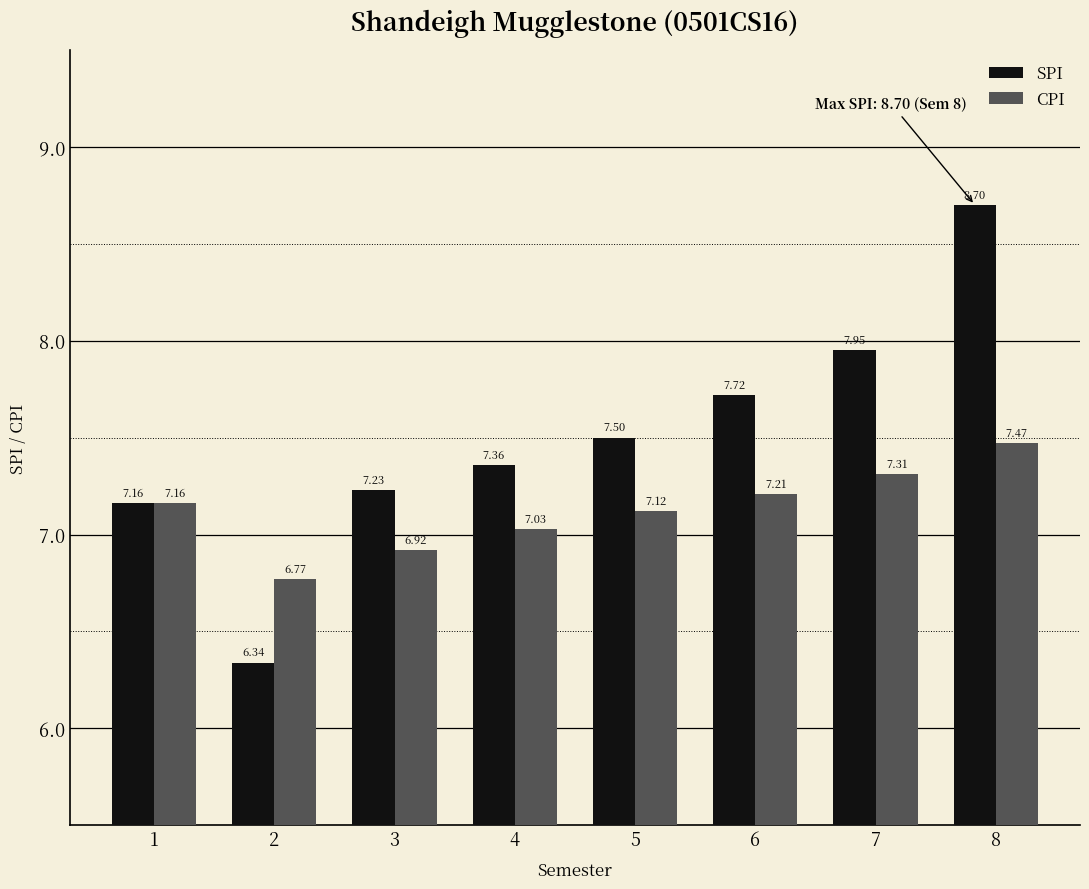

How many groups of bars are there?

8